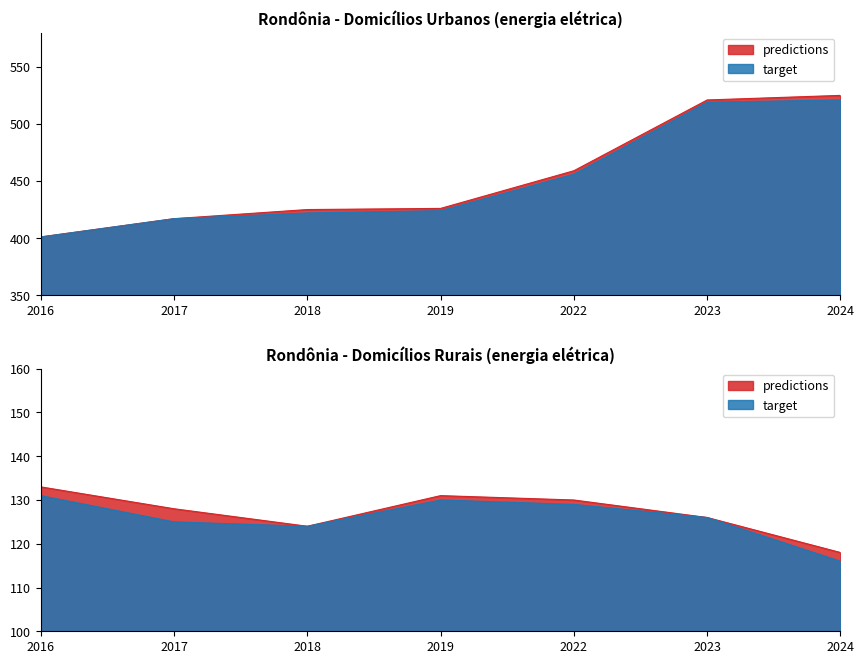

The value of Rural (Rede geral ou fonte alternativa) at 2019 is 131. True or false?

True